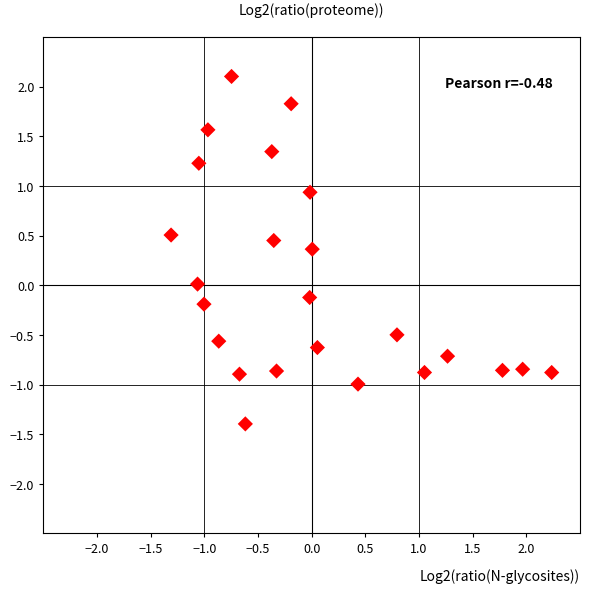

What is the range of X values (max minus min)?

3.5